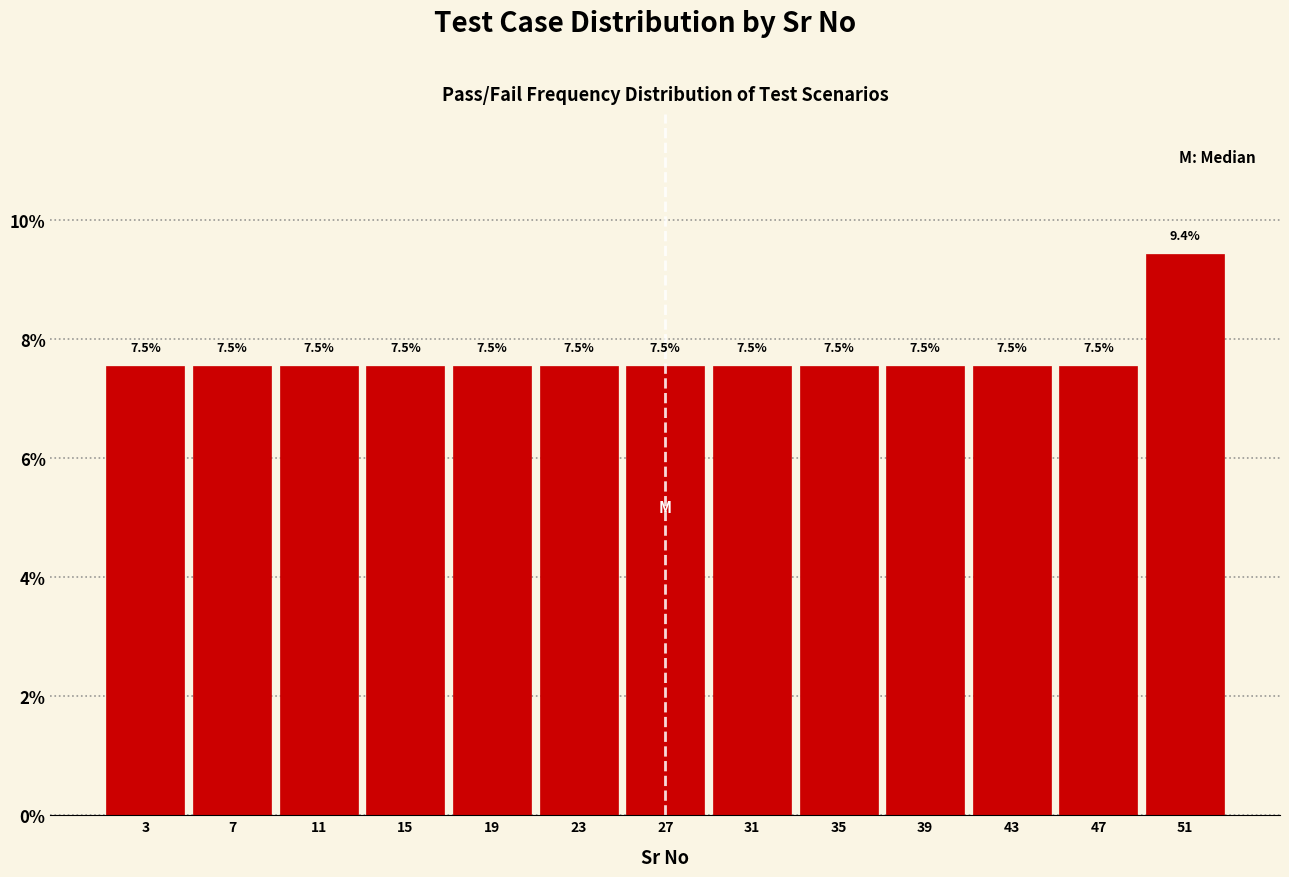

Reading left to right, list every bar in this chart as the range it spans on the x-axis followed by its height.

1 to 5: 7.5
5 to 9: 7.5
9 to 13: 7.5
13 to 17: 7.5
17 to 21: 7.5
21 to 25: 7.5
25 to 29: 7.5
29 to 33: 7.5
33 to 37: 7.5
37 to 41: 7.5
41 to 45: 7.5
45 to 49: 7.5
49 to 53: 9.4